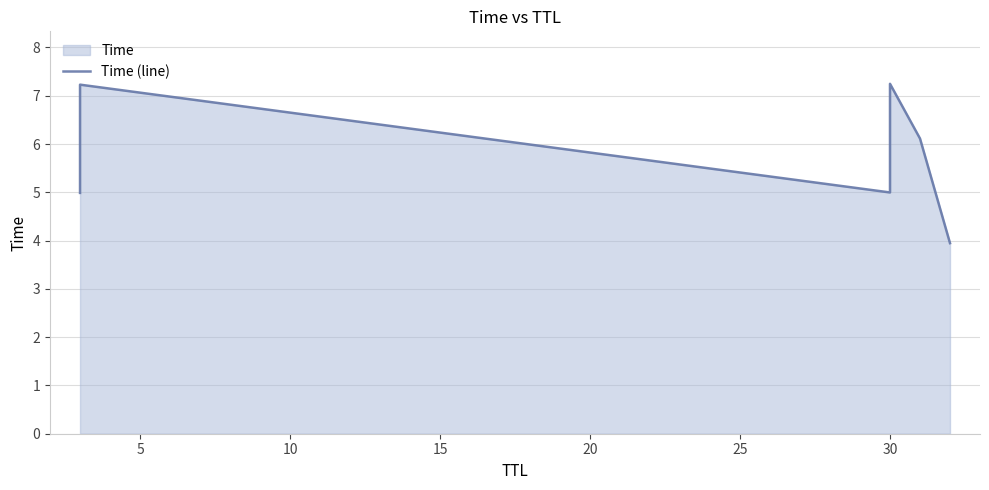

How many points are higher than both their immediate neighbors (excluding endpoints)?

2